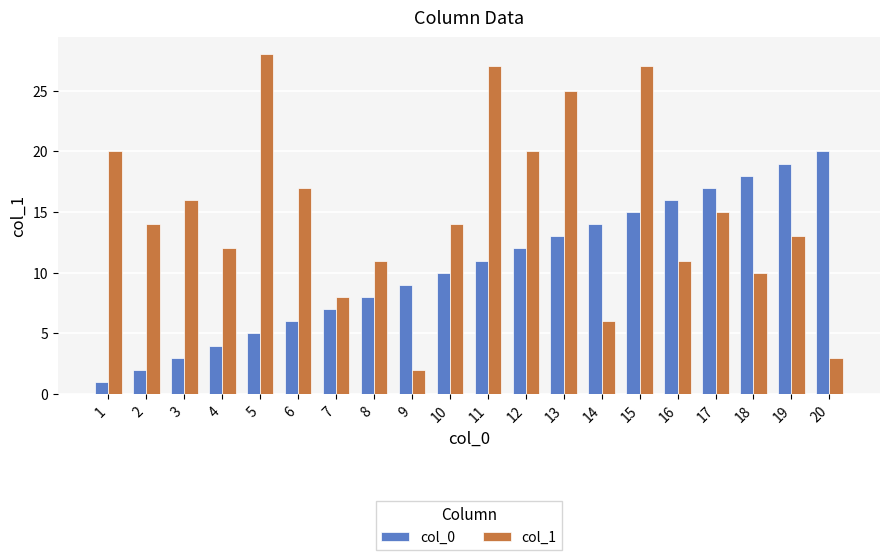

How many distinct data groups are displayed?

2